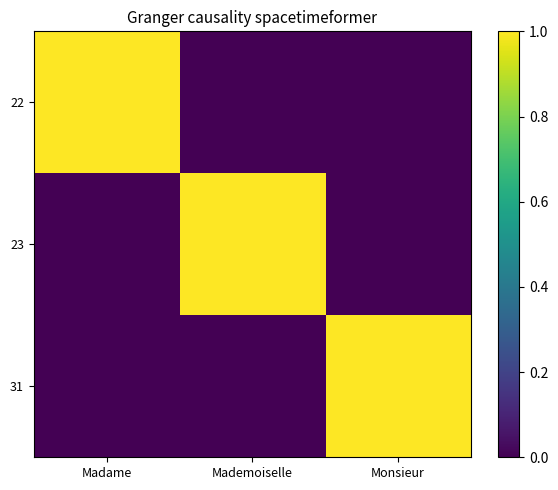

Which series has the widest spread of values?

22